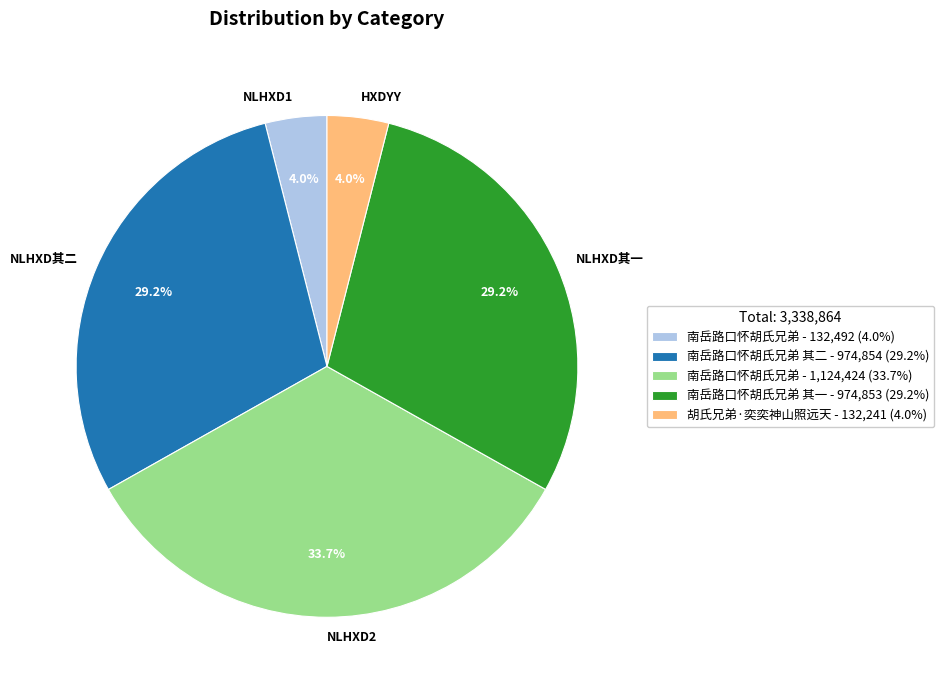

Is the sum of NLHXD其一 and NLHXD2 greater than half?

Yes